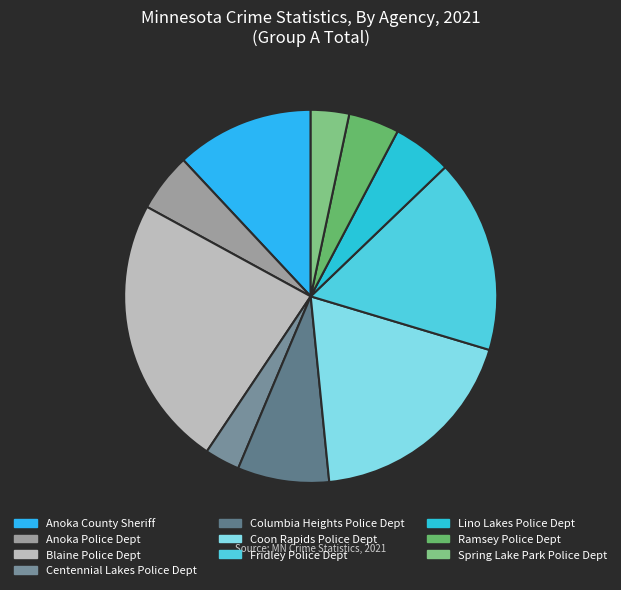

What is the change in value from Anoka Police Dept to Blaine Police Dept?

+2468